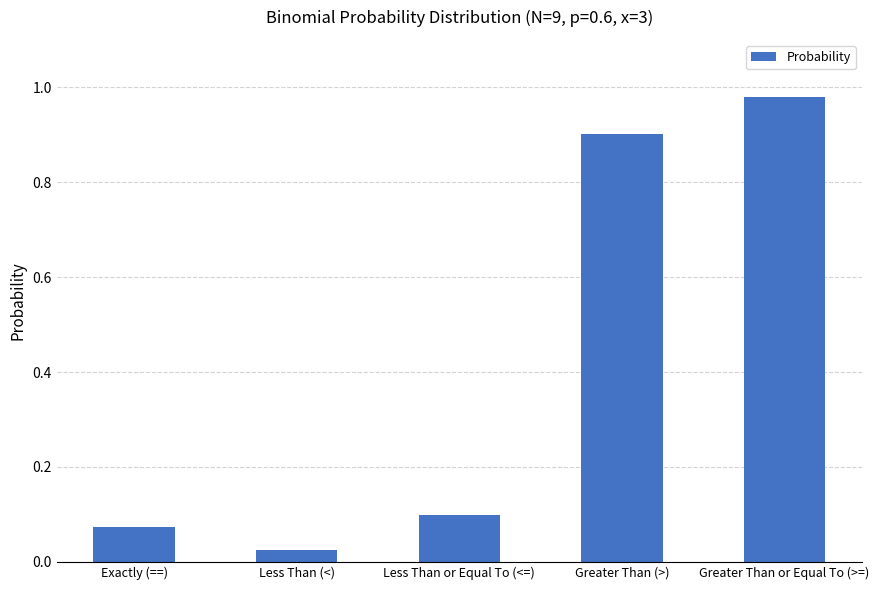

The value at Greater Than (>) is 0.3. True or false?

False